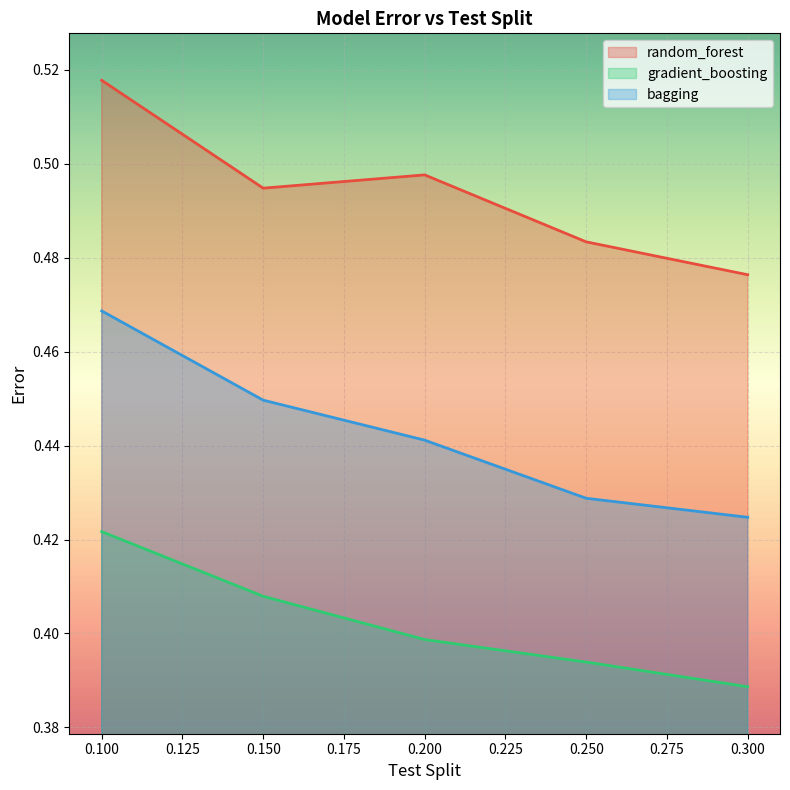

Reading right to left, what are all the values shown in this chart?

random_forest: 0.3=0.5	0.25=0.5	0.2=0.5	0.15=0.5	0.1=0.5
gradient_boosting: 0.3=0.4	0.25=0.4	0.2=0.4	0.15=0.4	0.1=0.4
bagging: 0.3=0.4	0.25=0.4	0.2=0.4	0.15=0.4	0.1=0.5